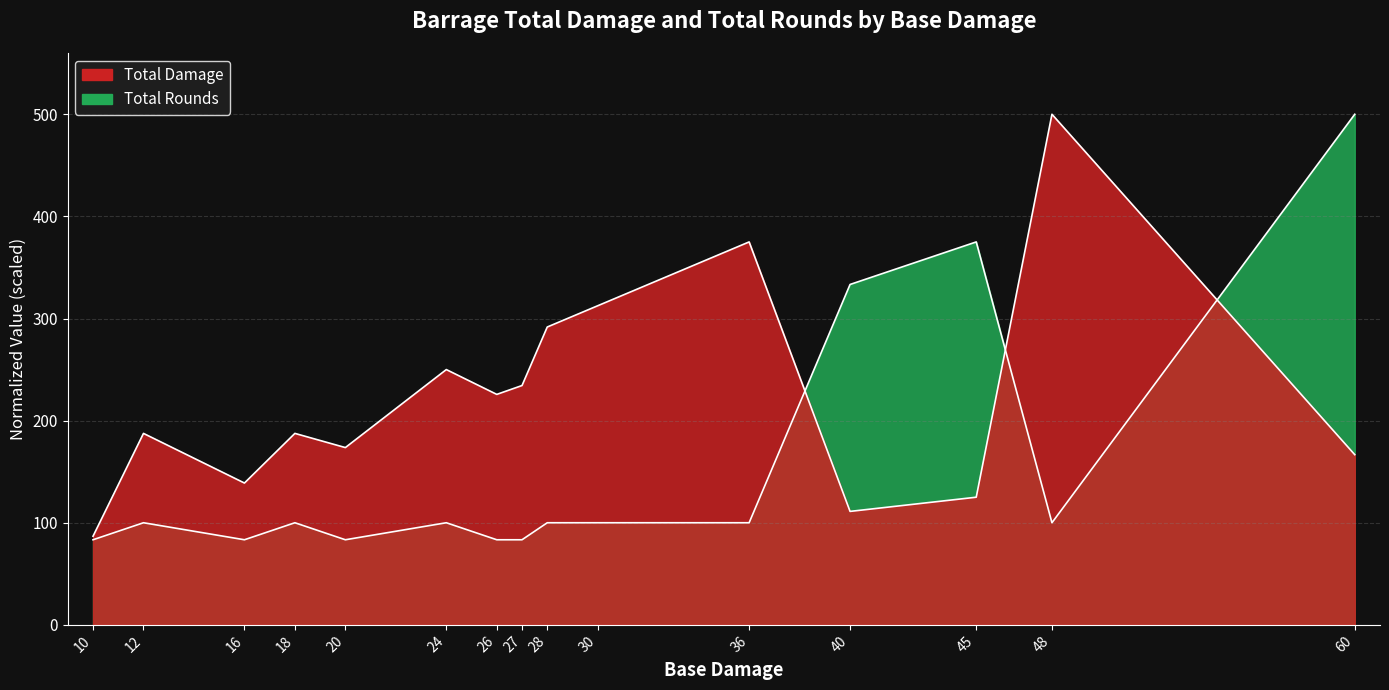

Between 45 and 16, which is larger?

16